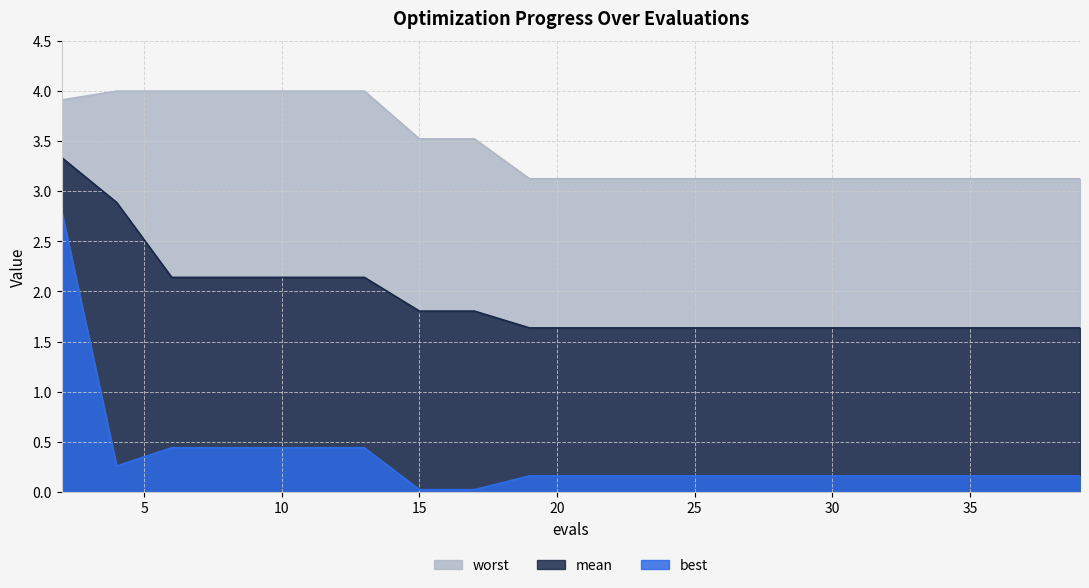

The value of worst at 17 is 3.5. True or false?

True